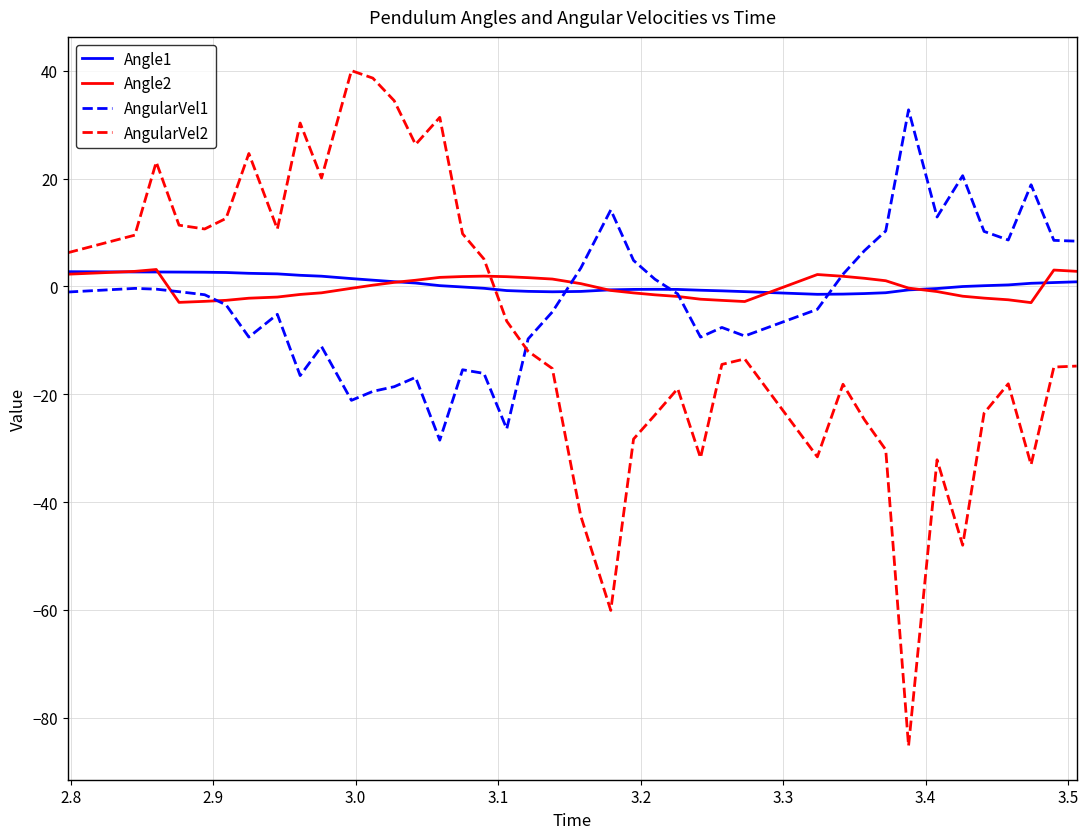

How many distinct data groups are displayed?

4